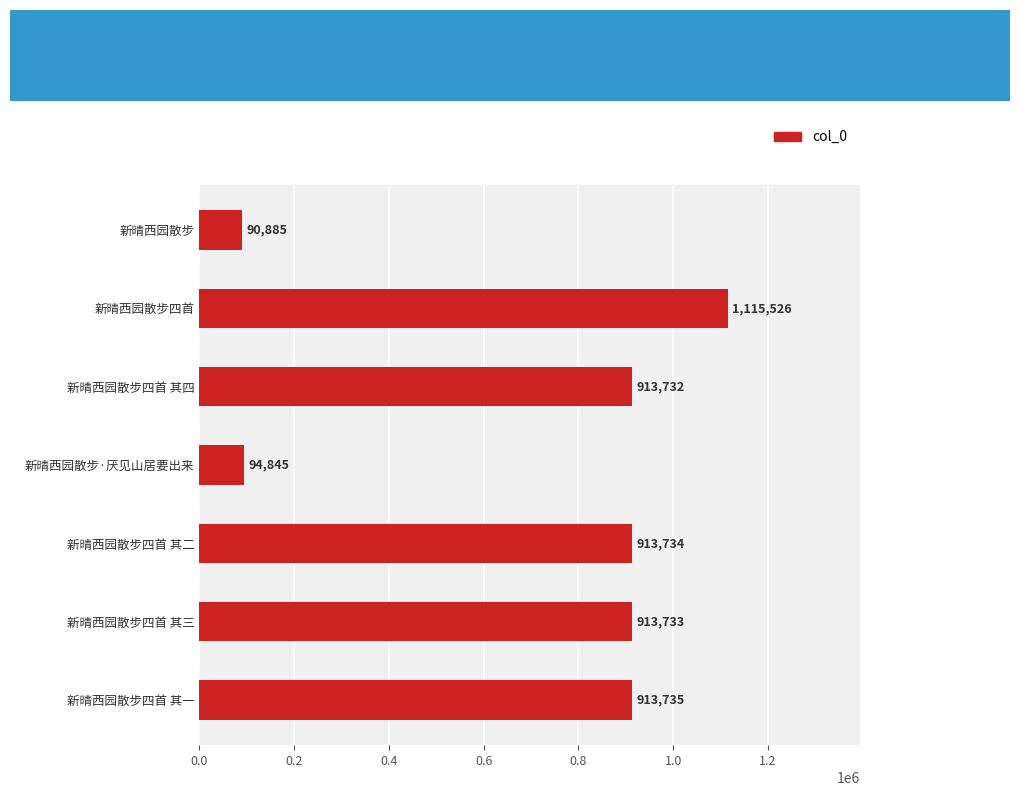

Approximately how many times larger is the value at 新晴西园散步四首 其三 compared to 新晴西园散步?

10.1